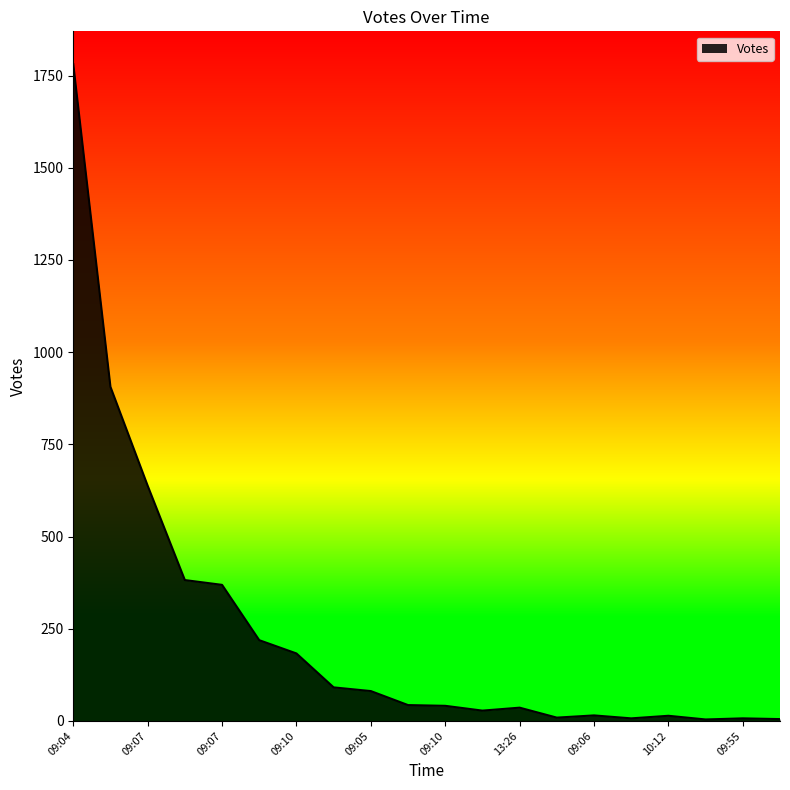

What is the maximum value shown in the chart?

1781